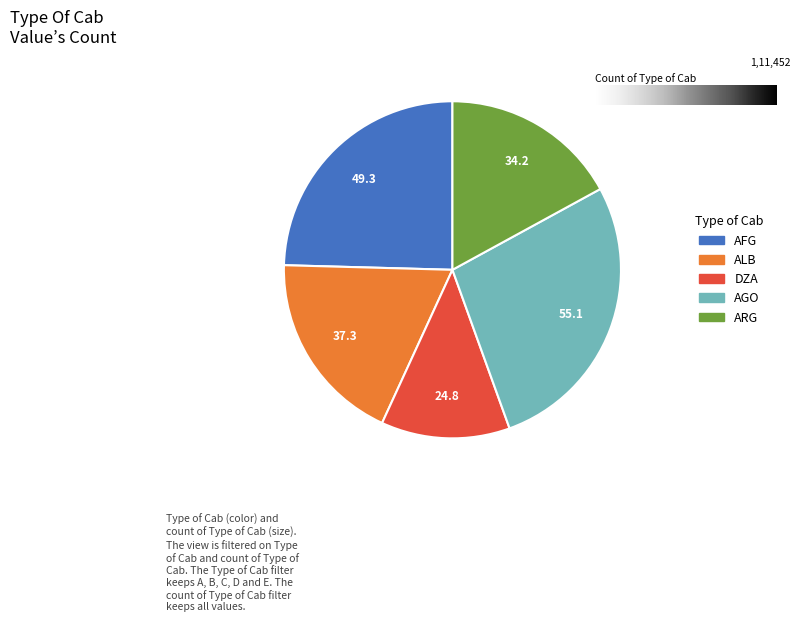

How many segments does this pie chart have?

5